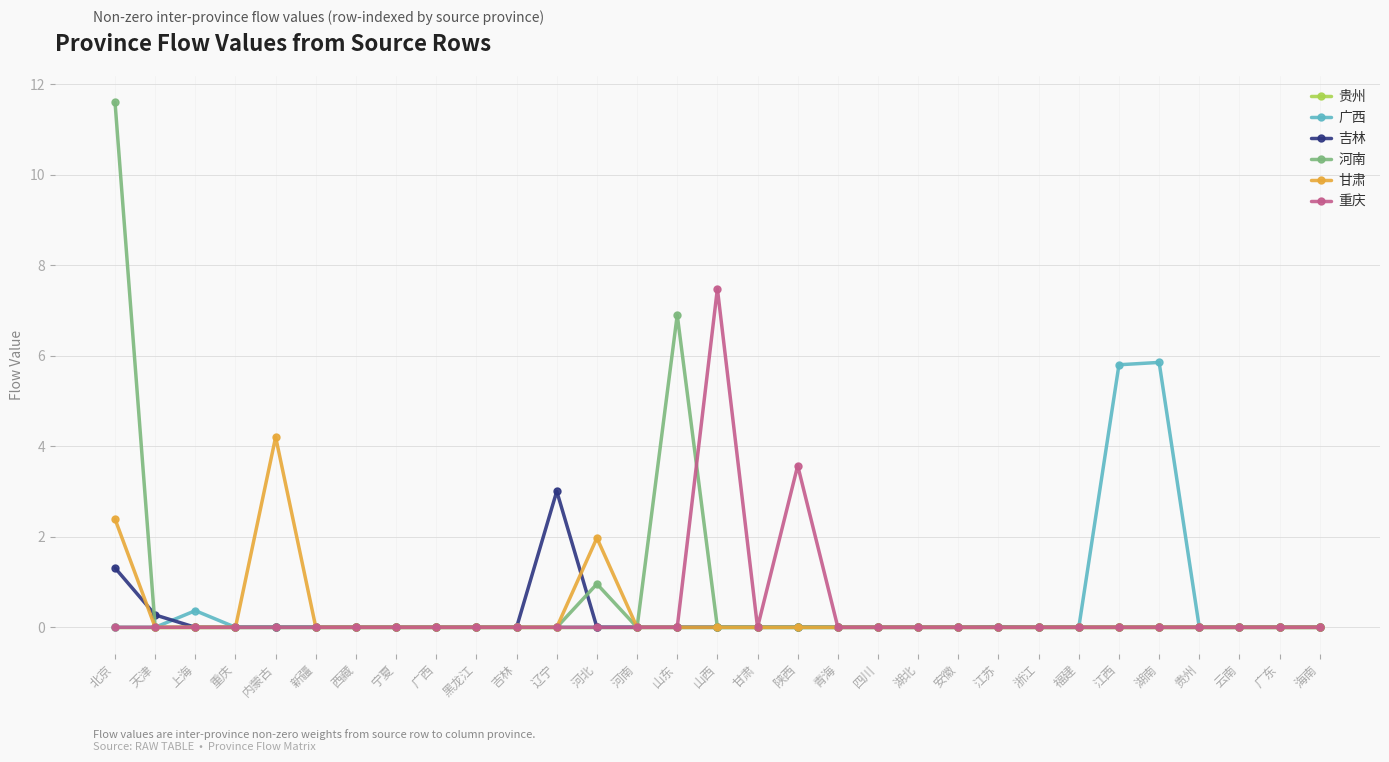

At which category is the sum across all series the highest?

北京